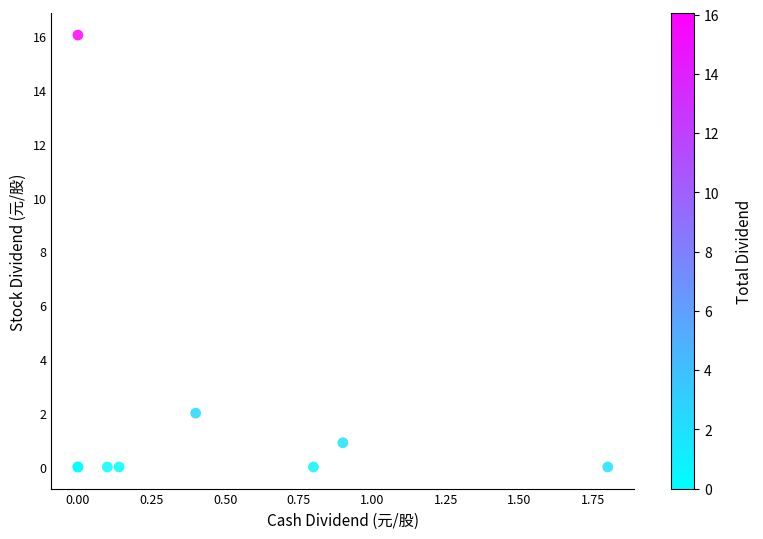

What Y value in the scatter plot is closest to 8?

2.0